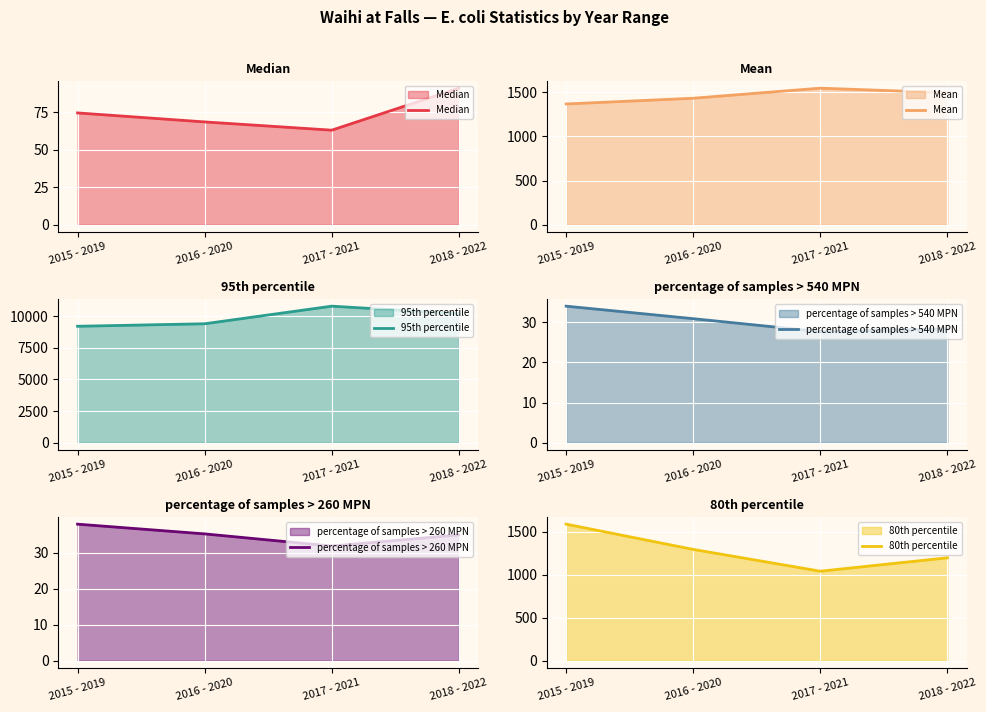

What value does the Mean series have at 2018 - 2022?

1496.0